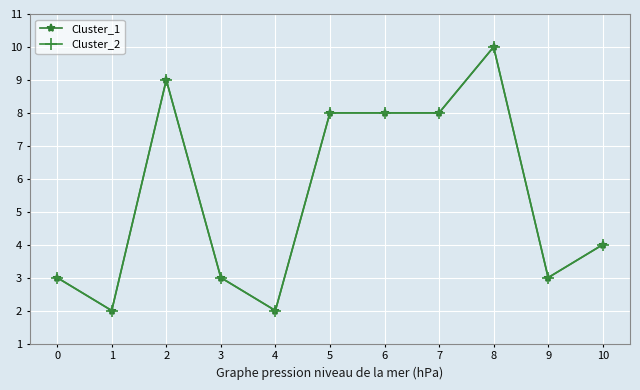

What is the average value of the Cluster_2 series?

5